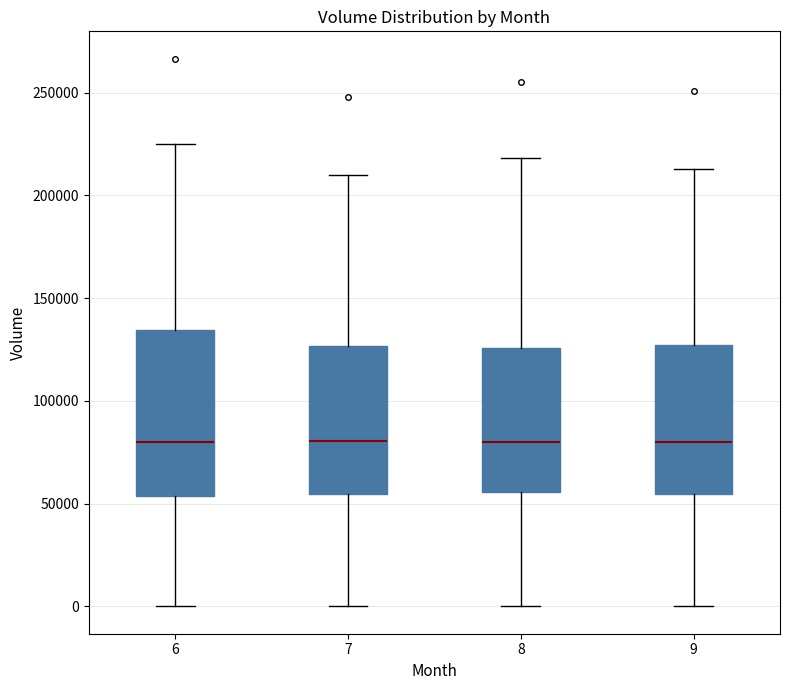

Reading left to right, transcribe this box plot: for each box, give where its median line is, the range the box spans, and where its two whiskers end, as read against the y-axis. The values are not printed on the chart, so give them approximately, as read against the axis.

6: median 80000, box 55000 to 135000, whiskers 0 to 225000
7: median 80000, box 55000 to 125000, whiskers 0 to 210000
8: median 80000, box 55000 to 125000, whiskers 0 to 220000
9: median 80000, box 55000 to 125000, whiskers 0 to 215000